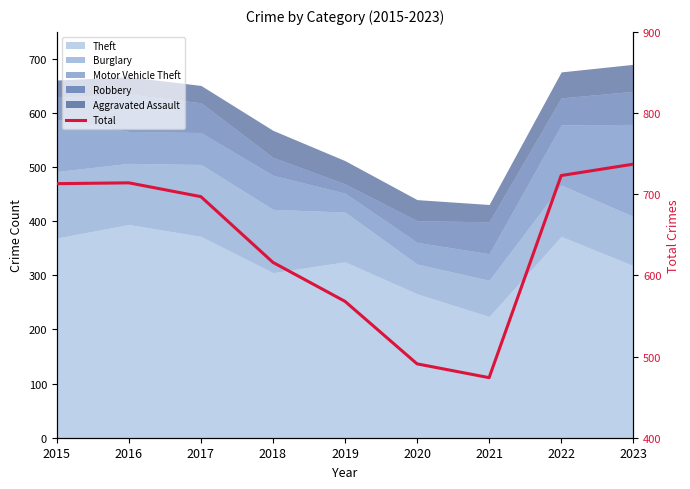

How many interior local peaks (higher than both neighbors) does the data have?

1